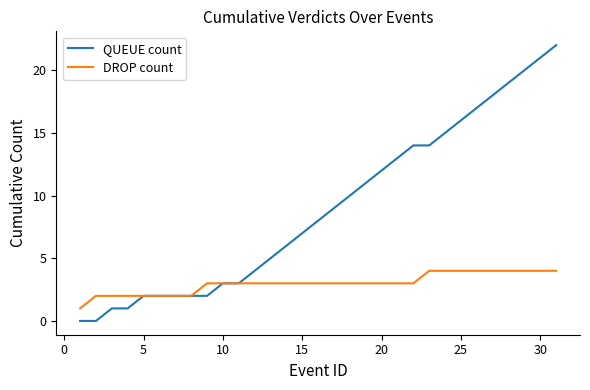

List the series in order of their peak value, highest first.

QUEUE count, DROP count